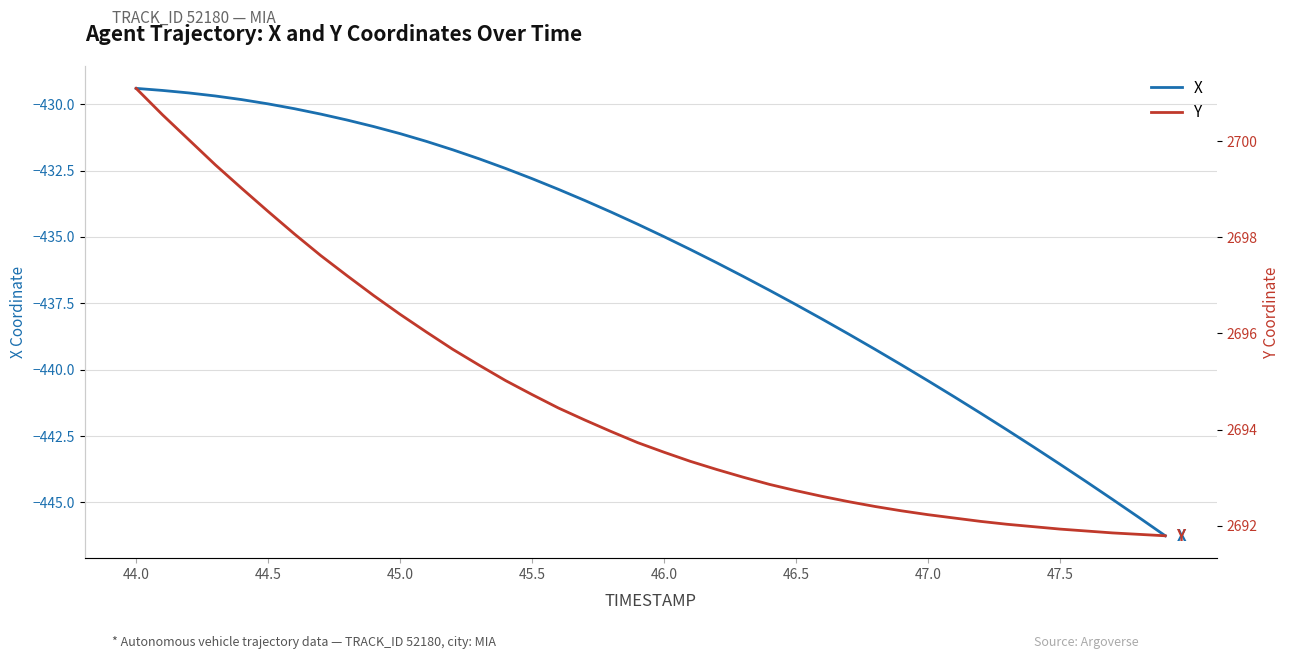

How many values in the Y series are below 2693?

16